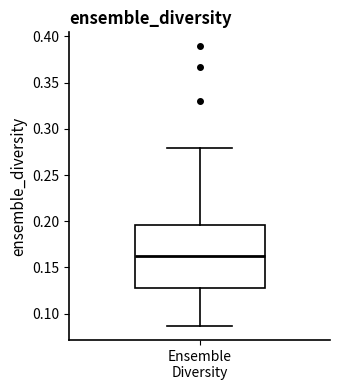

Where does the lower whisker of the box for Ensemble Diversity end on the y-axis? The values are not printed on the chart, so give them approximately, as read against the axis.

0.085